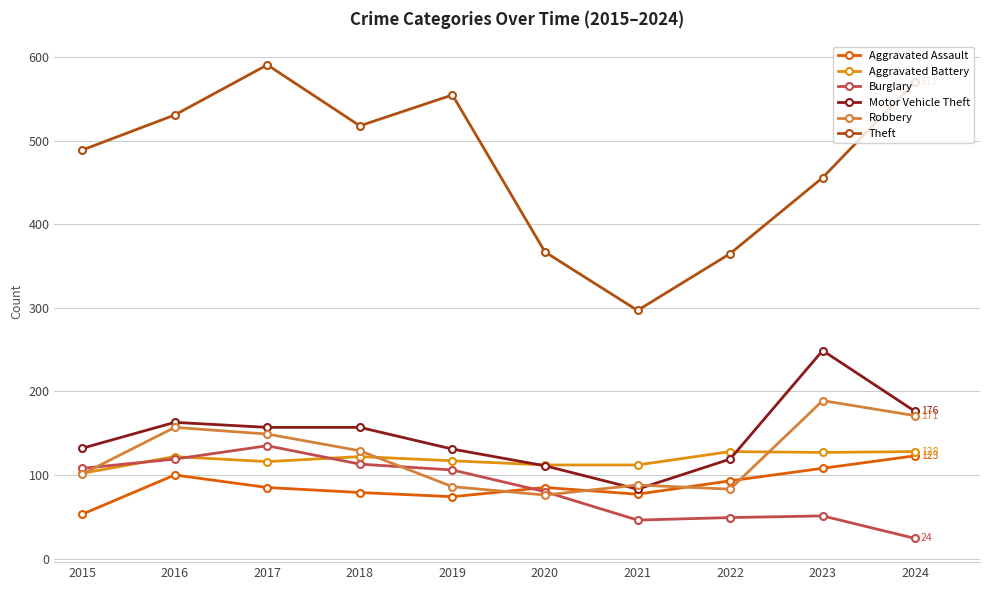

What is the value of the Theft point at the 6th from the left?

367